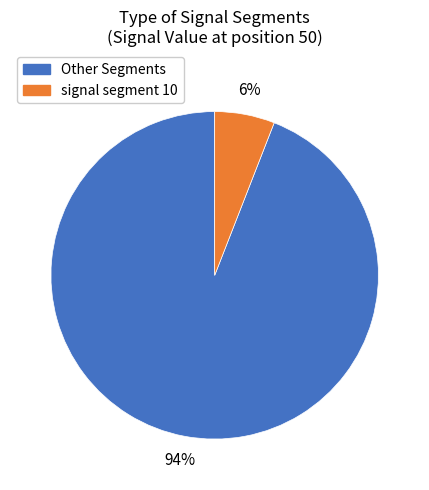

Does any single category account for the majority?

Yes